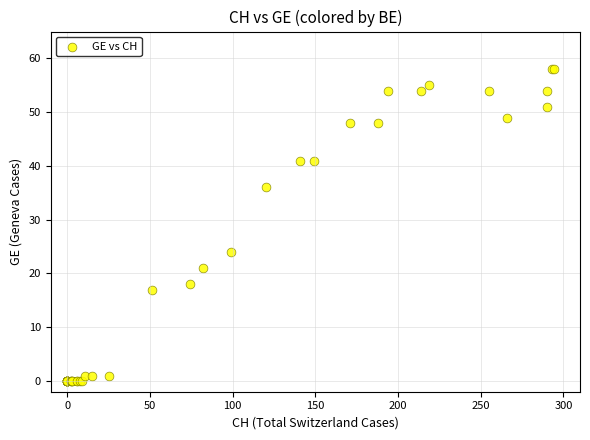

What Y value in the scatter plot is closest to 29?

24